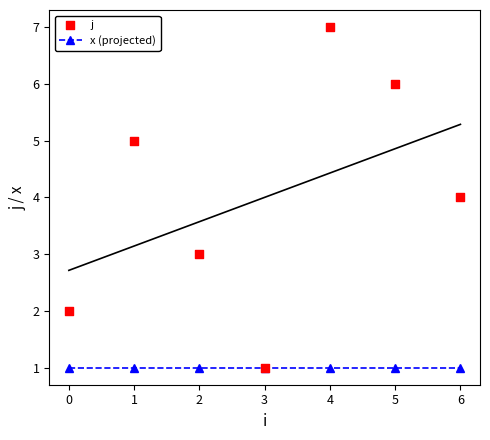

What are all the series names shown in the legend?

x (projected), j